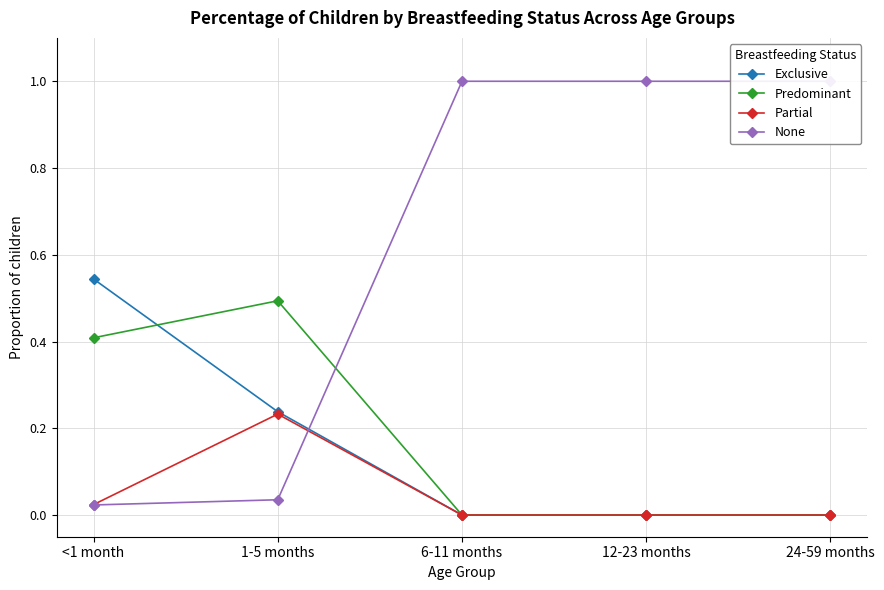

True or false: Predominant has a value of 0.0 at 12-23 months.

True